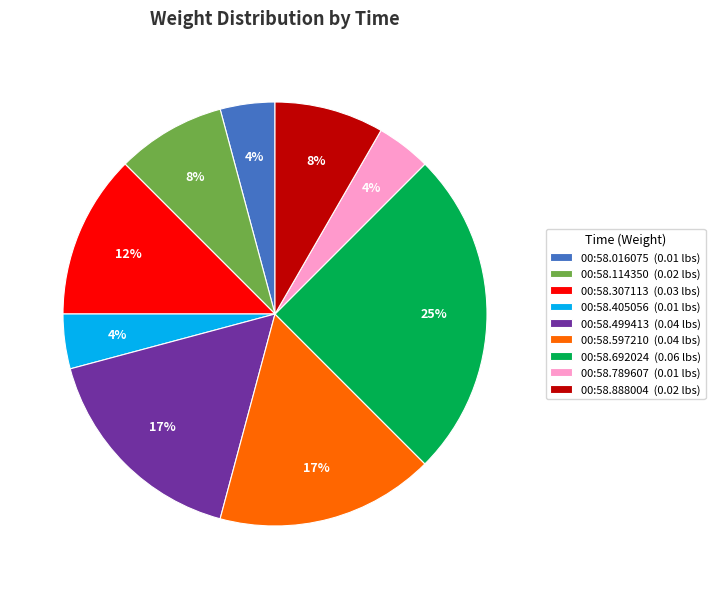

Is it true that 00:58.597210 (0.04 lbs) is 17% of the pie?

True